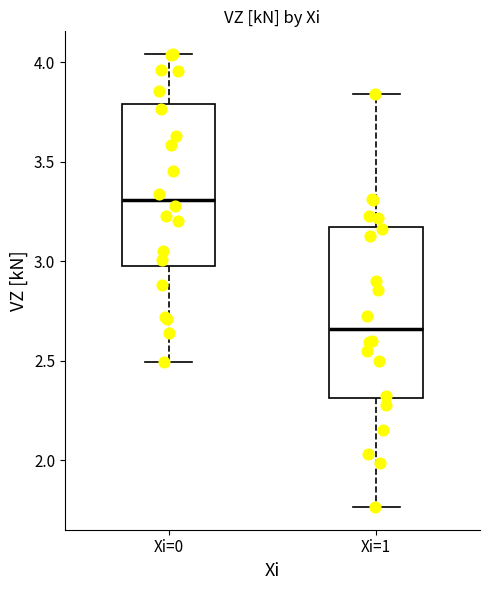

Reading left to right, read every box against the y-axis: the position of its median line, the range the box covers, and the ends of its whiskers. The values are not printed on the chart, so give them approximately, as read against the axis.

Xi=0: median 3.30, box 2.95 to 3.80, whiskers 2.50 to 4.05
Xi=1: median 2.65, box 2.30 to 3.15, whiskers 1.75 to 3.85